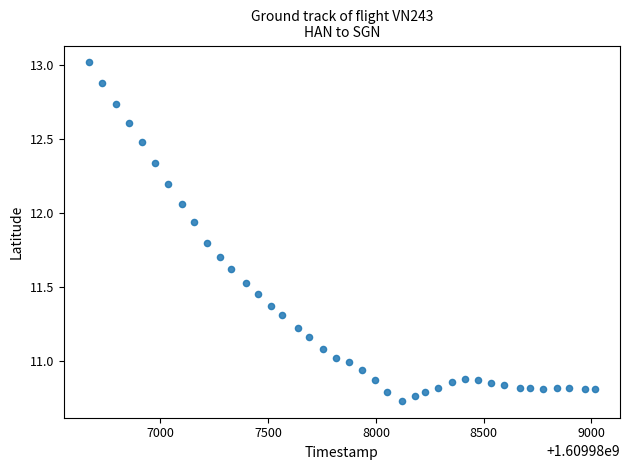

What is the range of X values (max minus min)?

2347.0